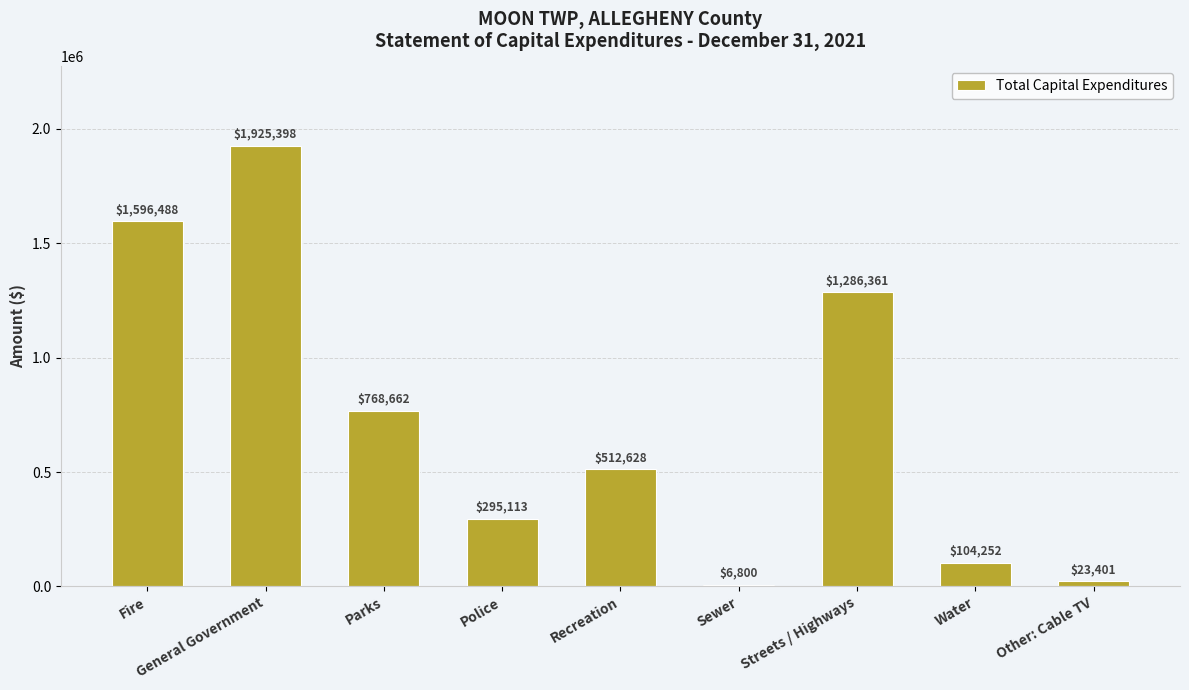

The value at General Government is 1925398. True or false?

True